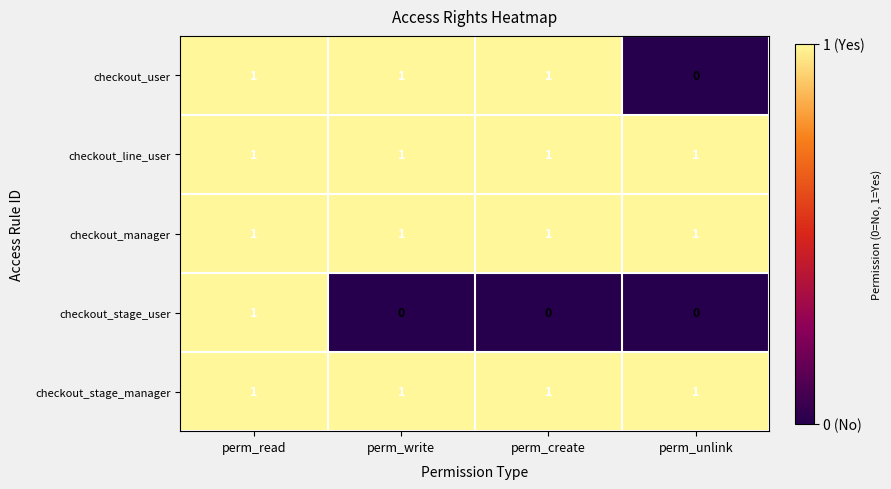

What is the total value across all series at perm_read?

5